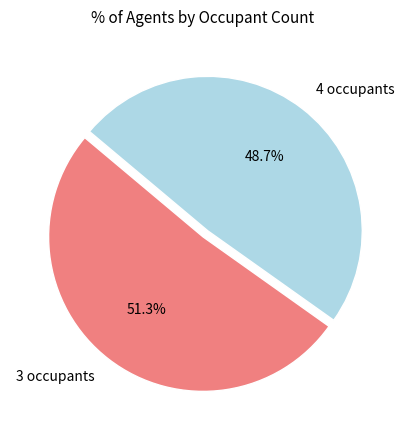

How many slices are in this pie chart?

2